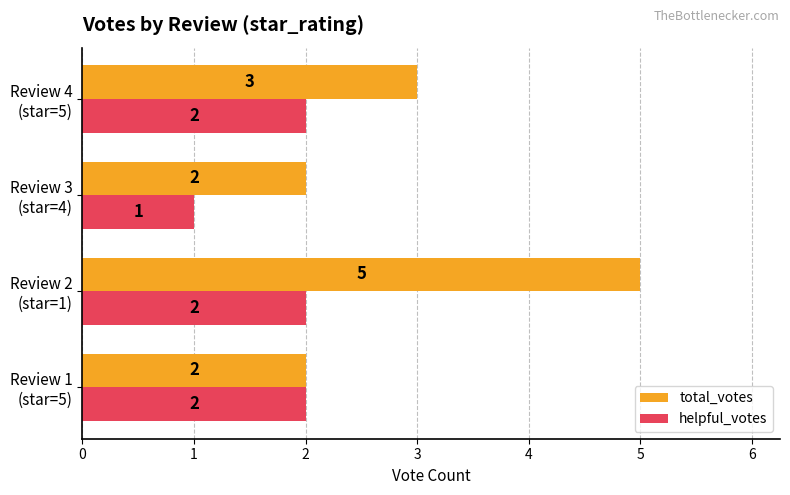

Count the total_votes values in the range 2 to 5.

4